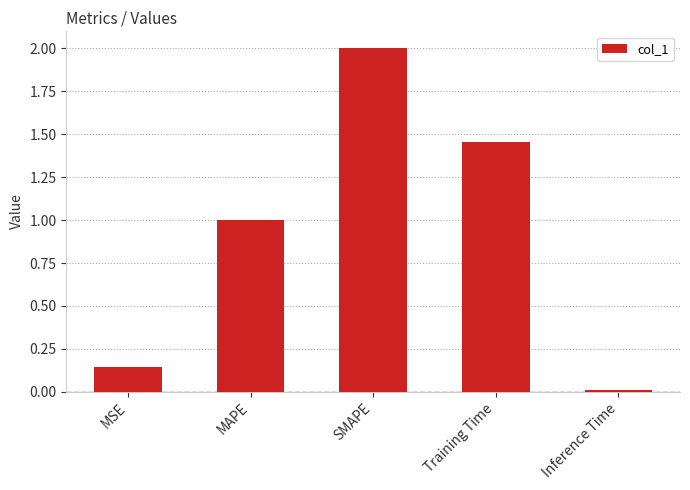

Are the bars horizontal?

No